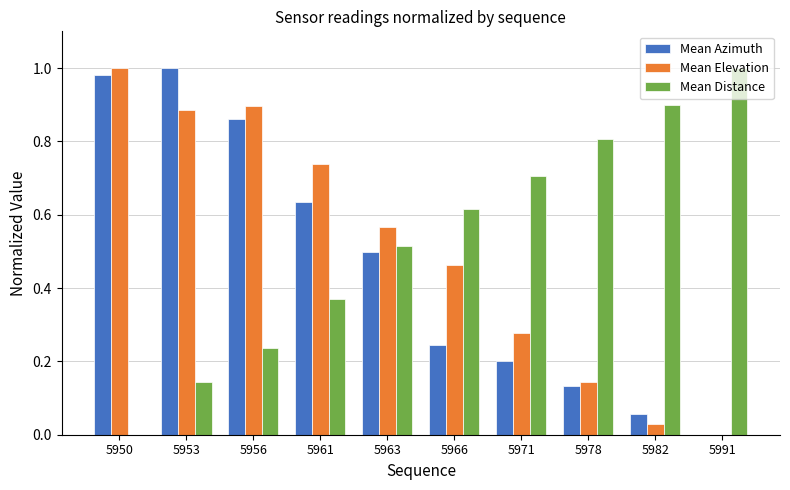

Which series changed the most between 5963 and 5982?

Mean Elevation